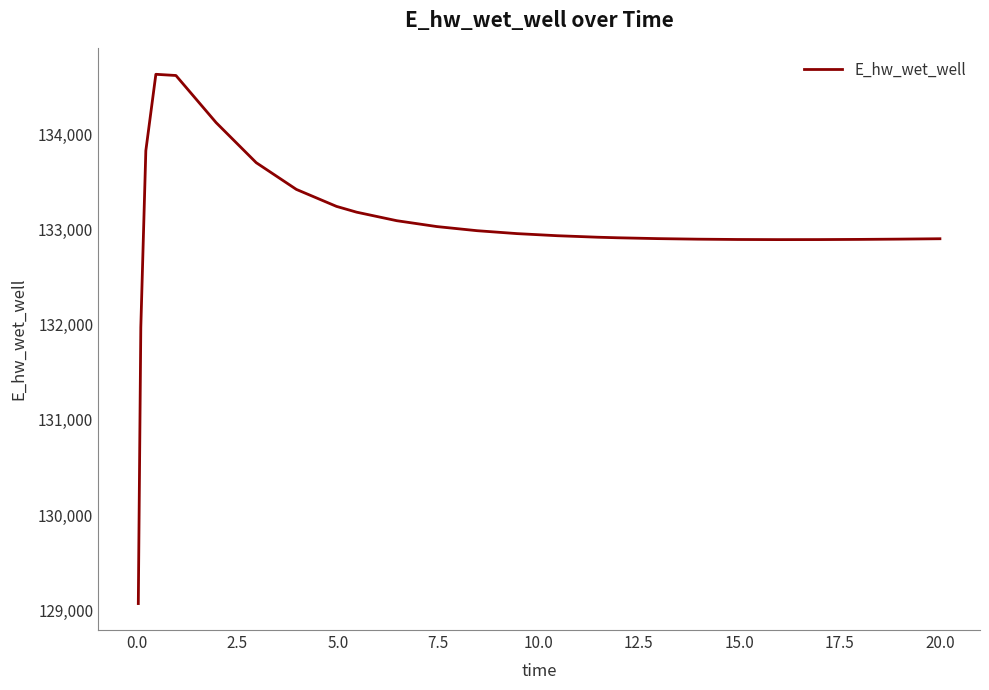

What is the difference between the maximum and minimum values?

5558.3